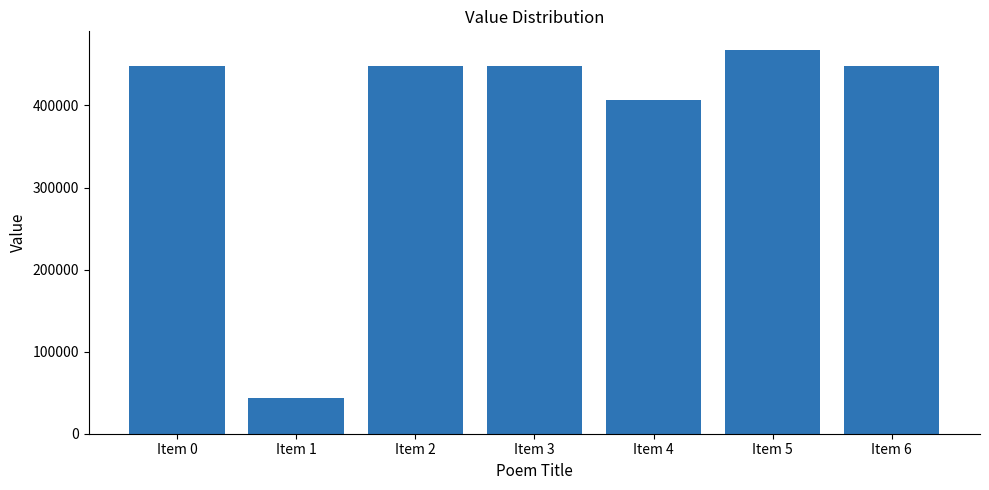

Which category has the highest value across all series?

Item 5